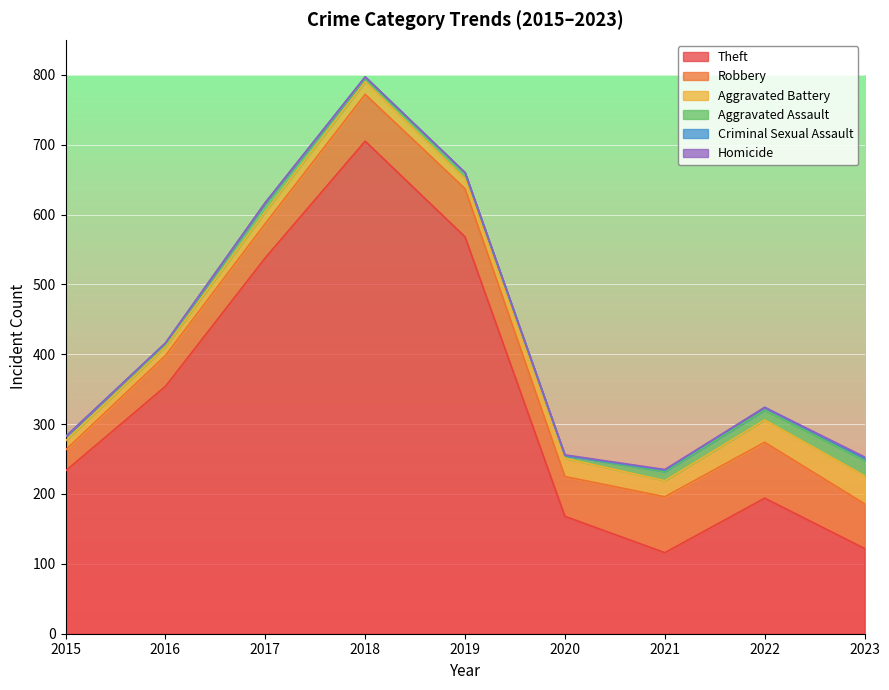

True or false: Criminal Sexual Assault has a value of 1 at 2018.

False